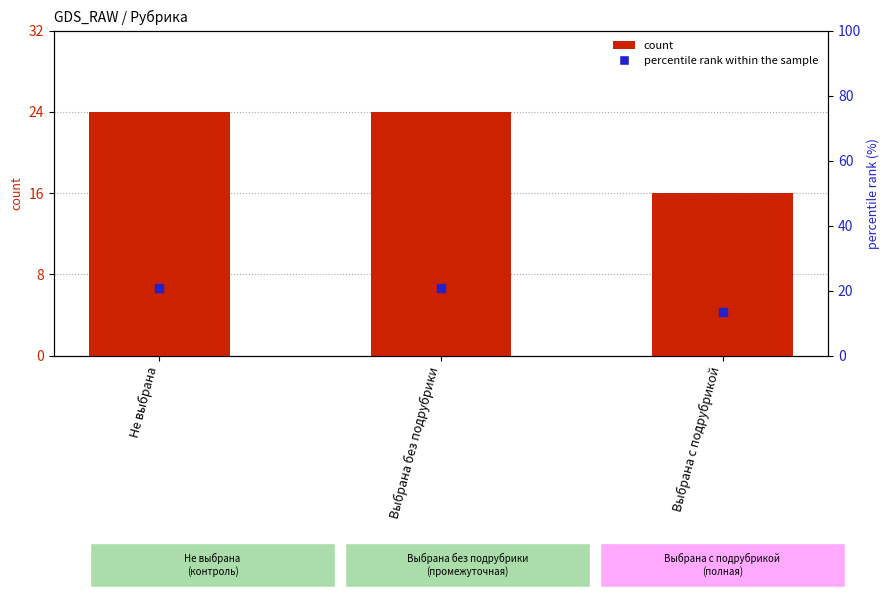

What is the total value across all series at Не выбрана?

30.7